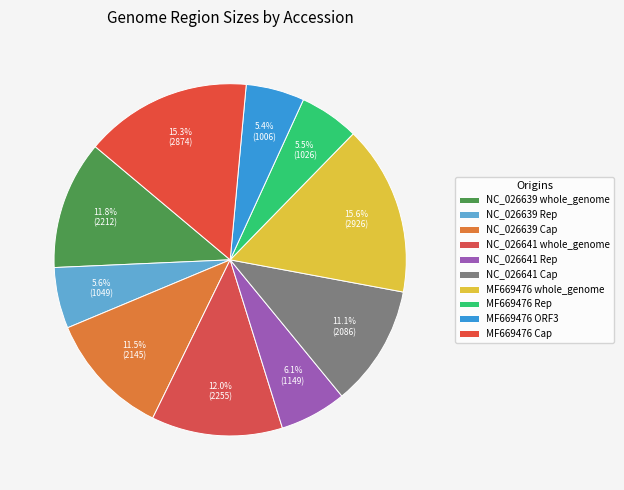

Rank the categories by value from lowest to highest.

MF669476 ORF3, MF669476 Rep, NC_026639 Rep, NC_026641 Rep, NC_026641 Cap, NC_026639 Cap, NC_026639 whole_genome, NC_026641 whole_genome, MF669476 Cap, MF669476 whole_genome